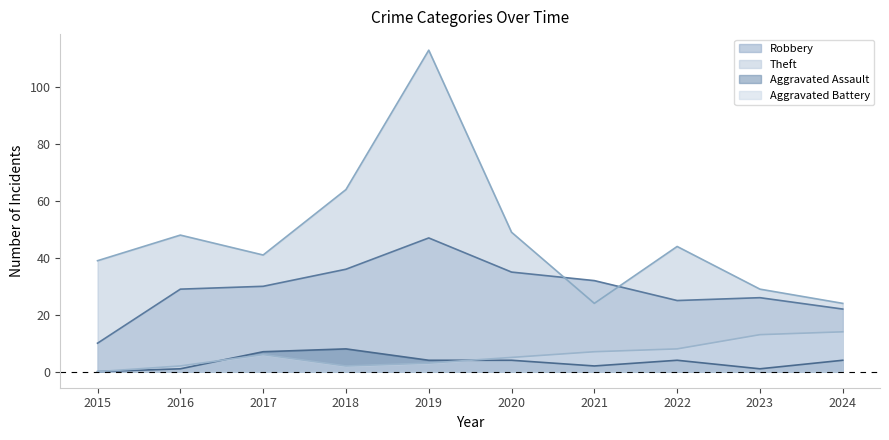

Is it true that Theft equals 24 at 2021?

True